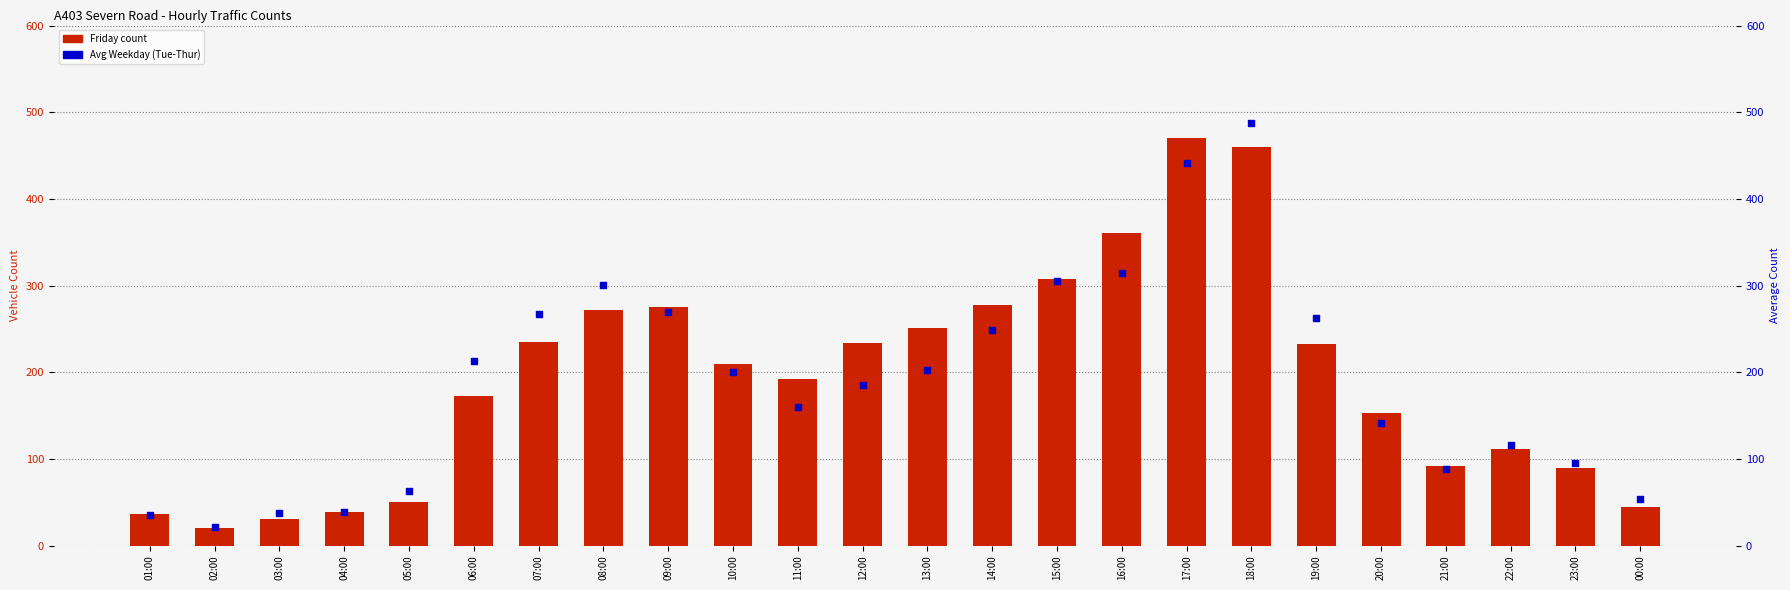

Which series has the largest Y range (max minus min)?

Avg Weekday (Tue-Thur)